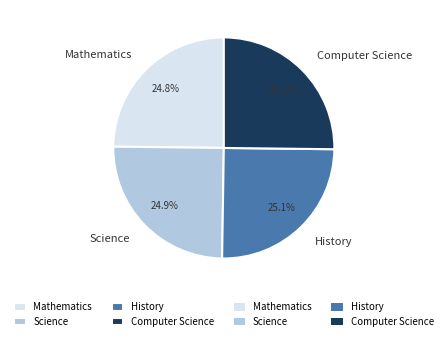

Count the number of slices in the pie.

4